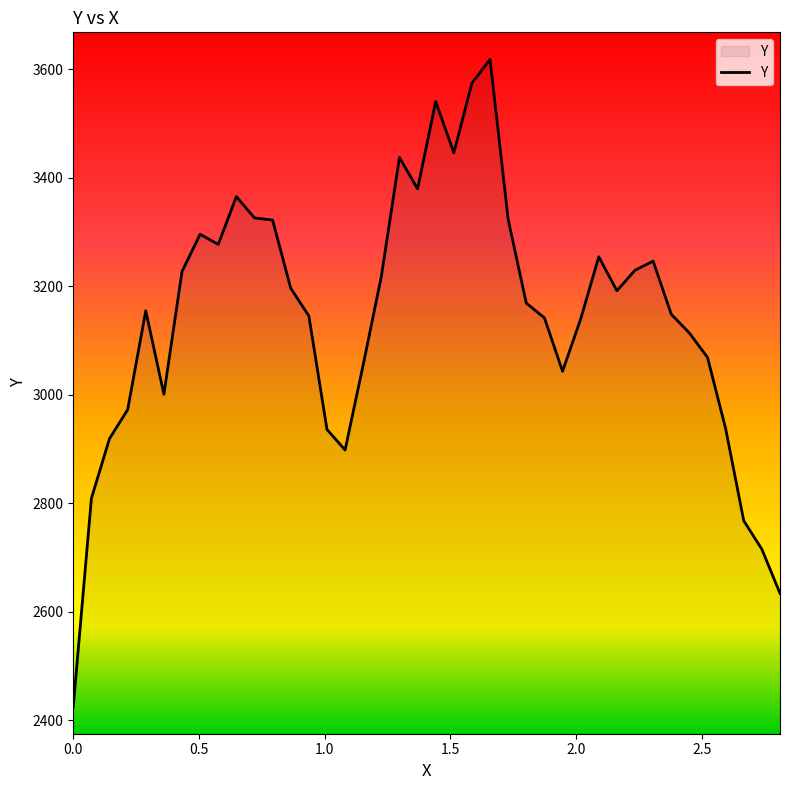

What is the minimum value shown in the chart?

2425.0